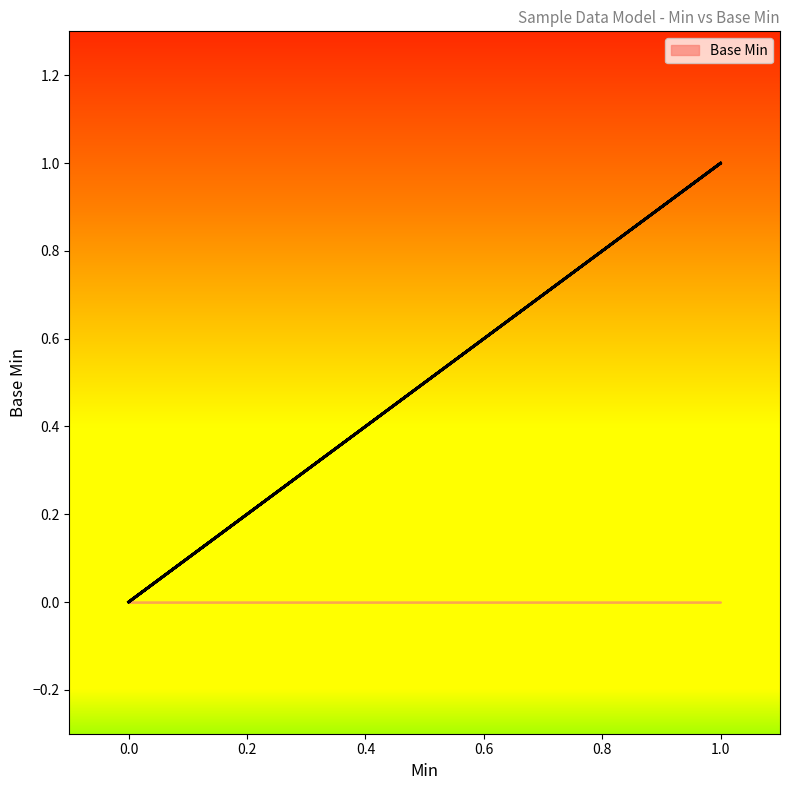

How many data points does each series have?

10